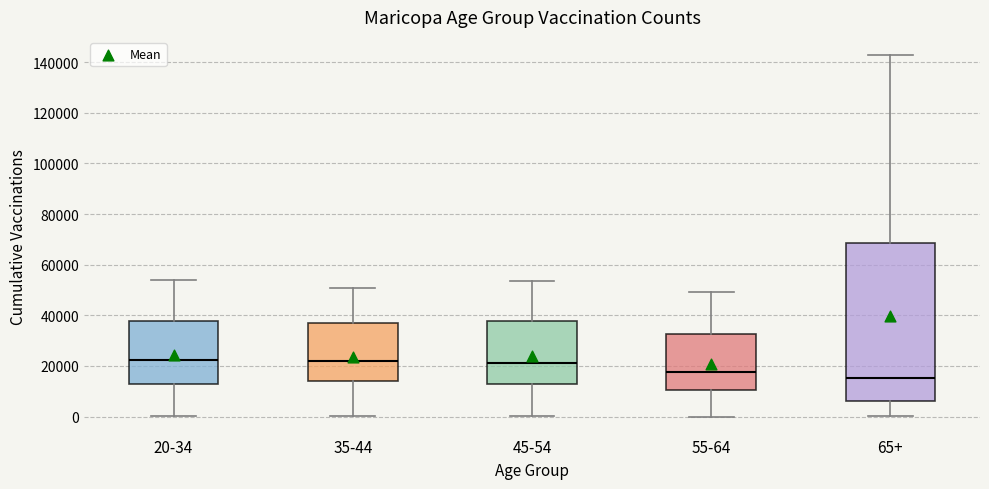

Reading left to right, read every box against the y-axis: the position of its median line, the range the box covers, and the ends of its whiskers. The values are not printed on the chart, so give them approximately, as read against the axis.

20-34: median 22000, box 12000 to 38000, whiskers 0 to 54000
35-44: median 22000, box 14000 to 36000, whiskers 0 to 50000
45-54: median 22000, box 12000 to 38000, whiskers 0 to 54000
55-64: median 18000, box 10000 to 32000, whiskers 0 to 50000
65+: median 16000, box 6000 to 68000, whiskers 0 to 142000